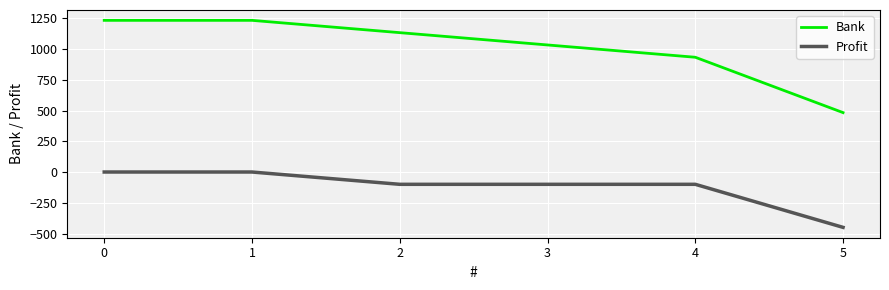

Which series has the largest total across all categories?

Bank